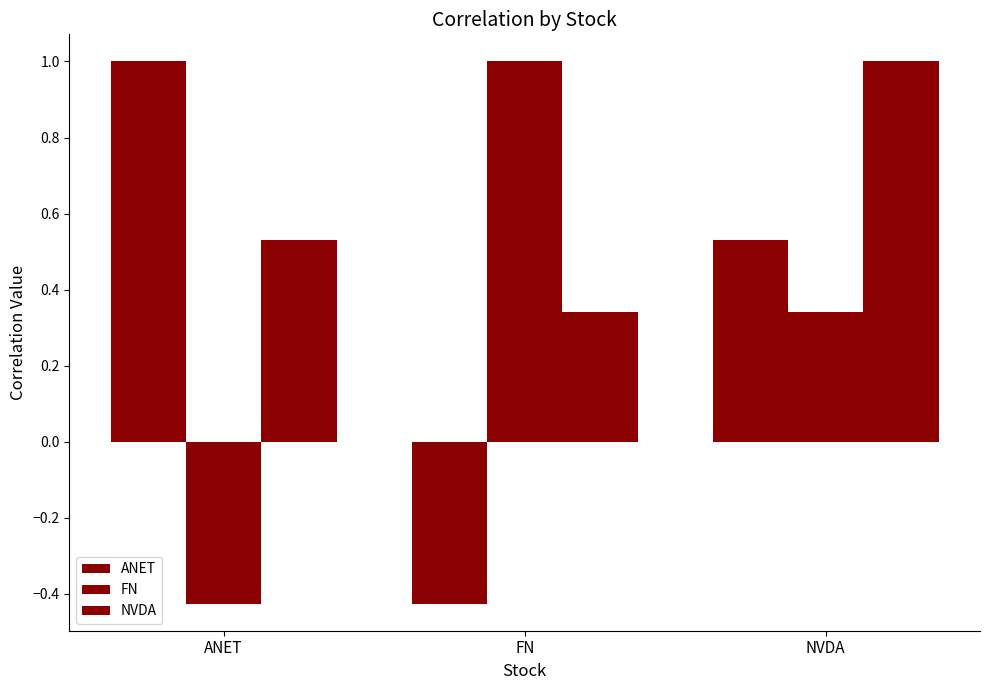

Does the chart contain any negative values?

Yes